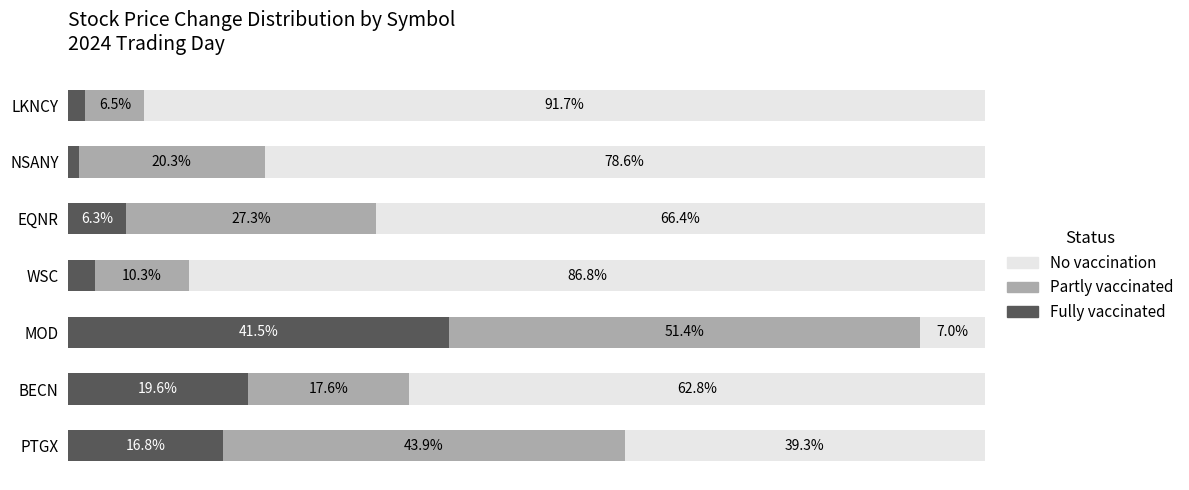

List the labels in order of Fully vaccinated value, largest first.

MOD, BECN, PTGX, EQNR, WSC, LKNCY, NSANY